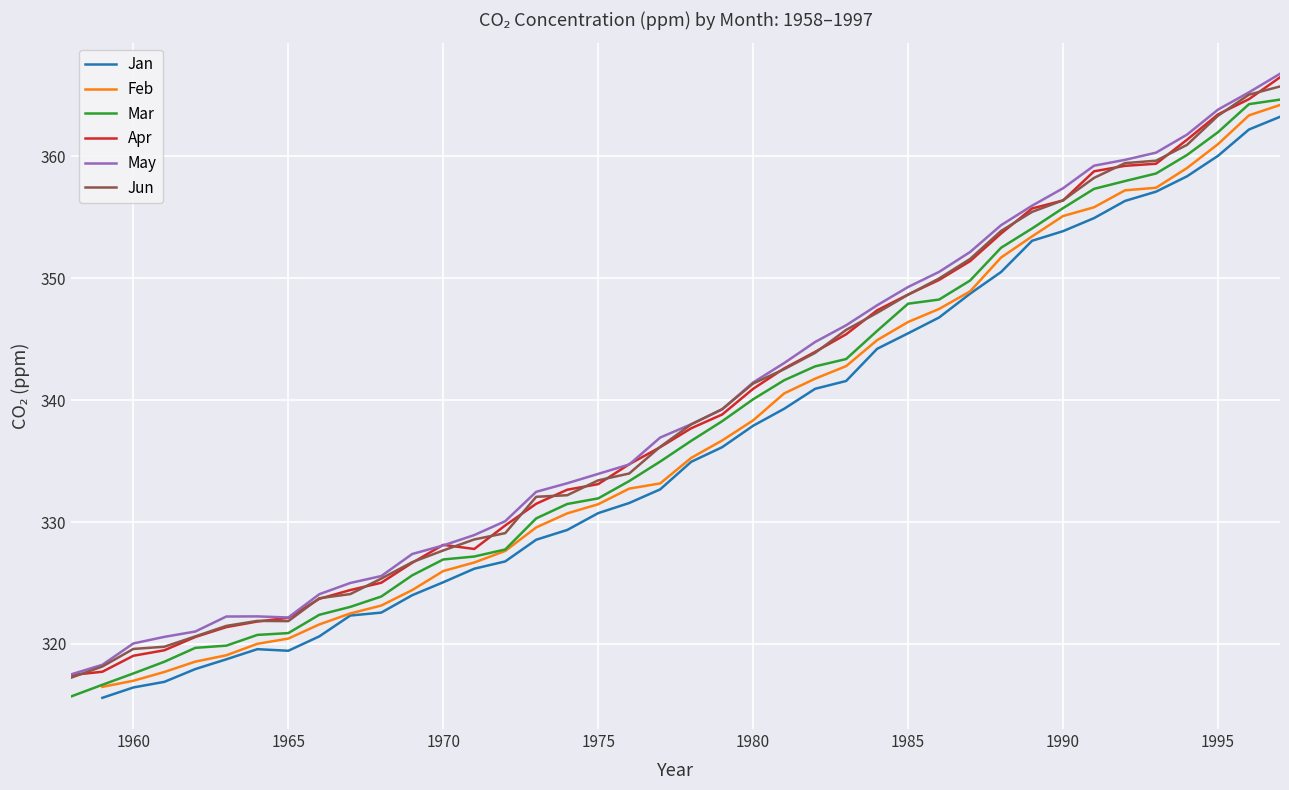

What is the minimum value for May?

317.5